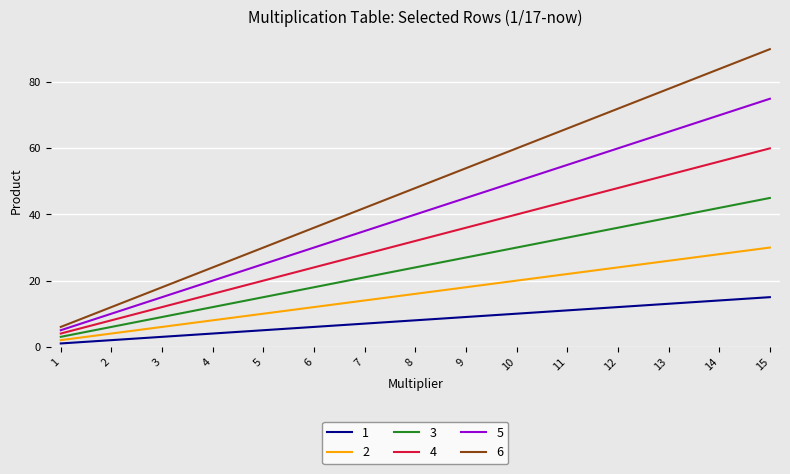

At how many categories does at least one series exceed 28?

11